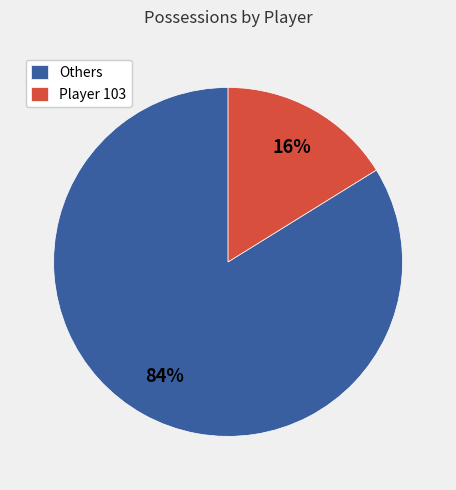

Do Others and Player 103 together represent more than half of the pie?

Yes